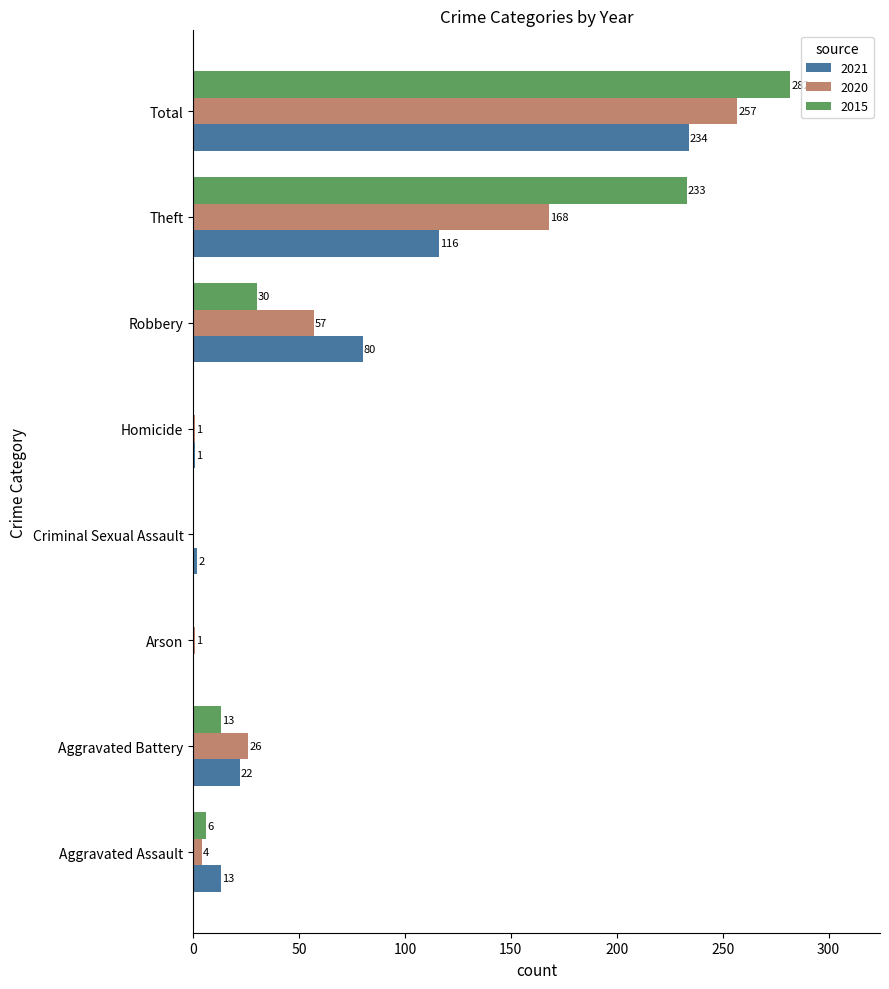

Is it true that 2020 equals 14 at Aggravated Battery?

False